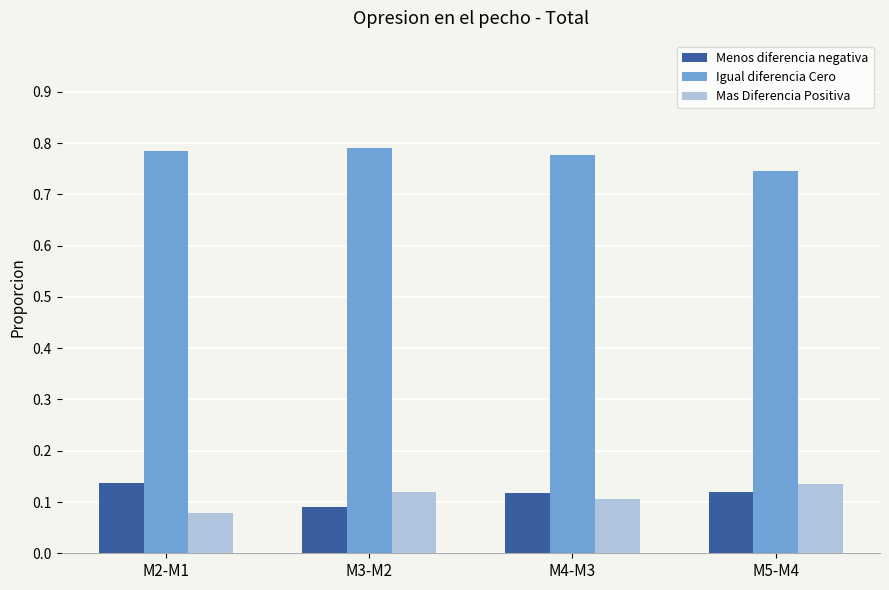

What are all the series names shown in the legend?

Menos diferencia negativa, Igual diferencia Cero, Mas Diferencia Positiva